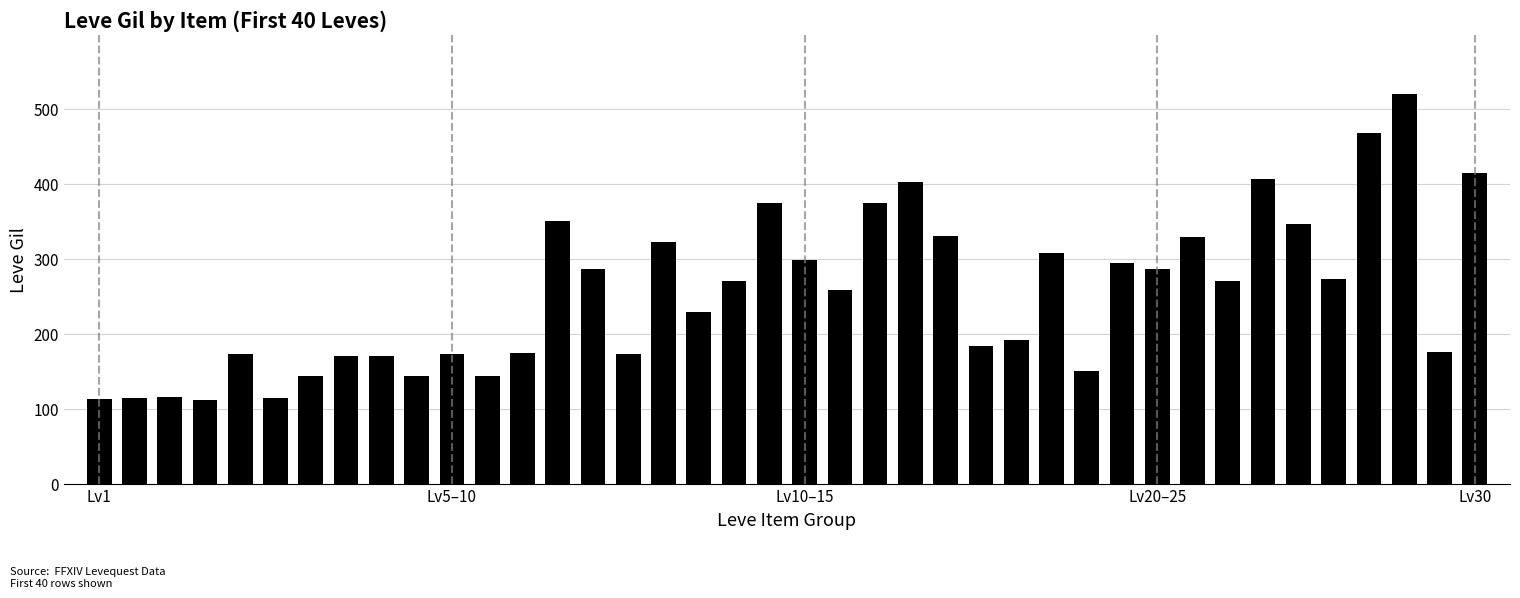

What is the minimum value shown in the chart?

112